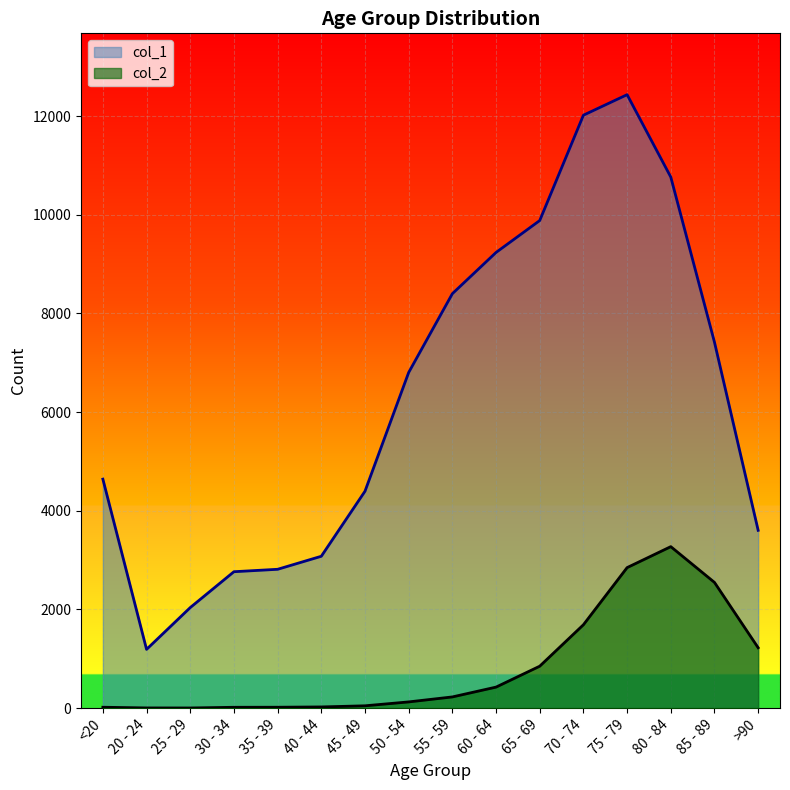

In col_2, how many points are lower than both neighbors (excluding endpoints)?

1